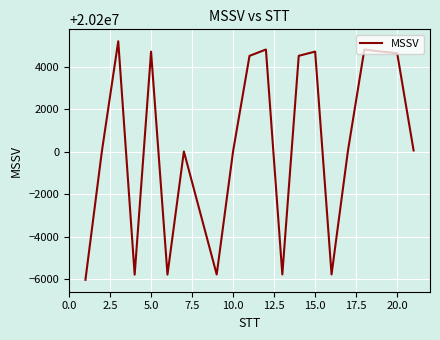

How many lines are shown in the chart?

1